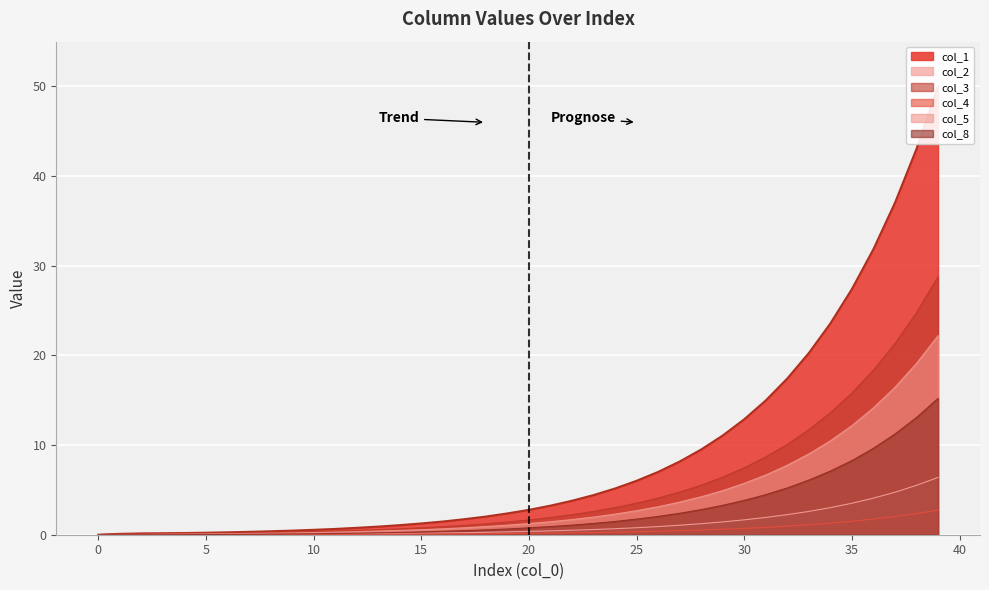

Which label corresponds to the largest value in the chart?

39